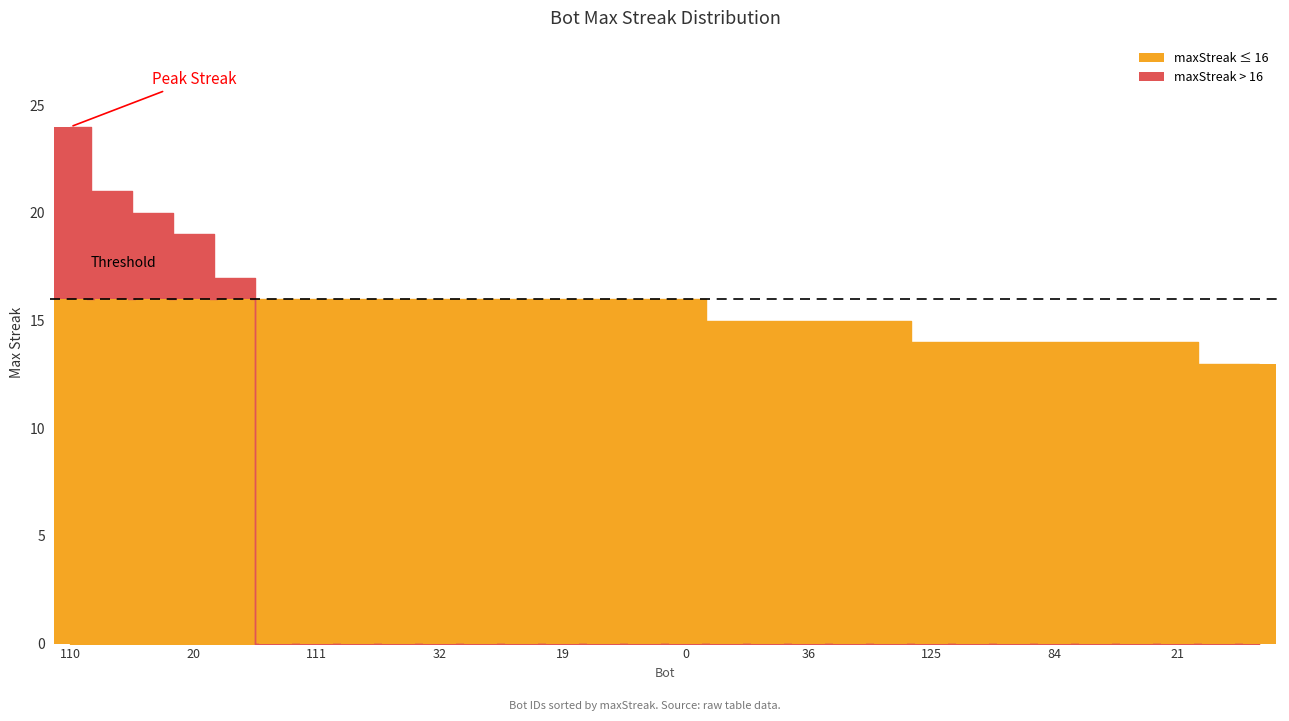

What is the maximum value shown in the chart?

24